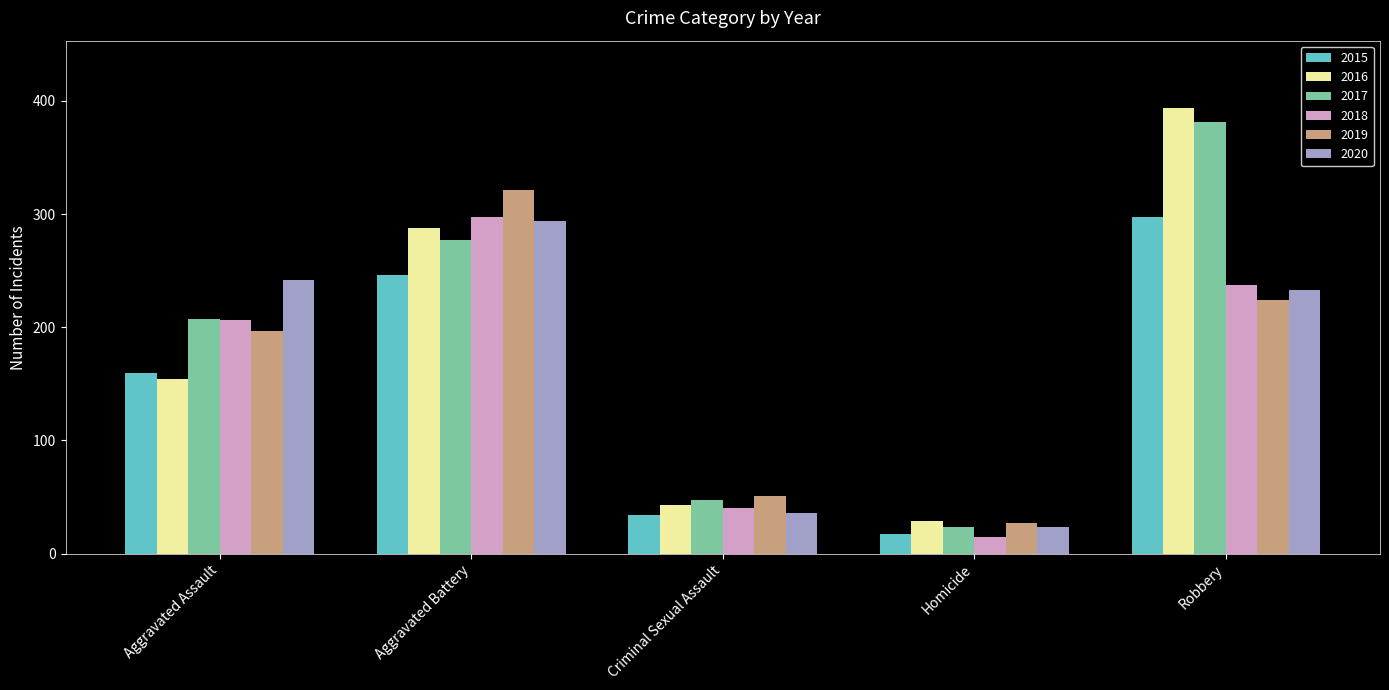

What is the maximum value shown in the chart?

394